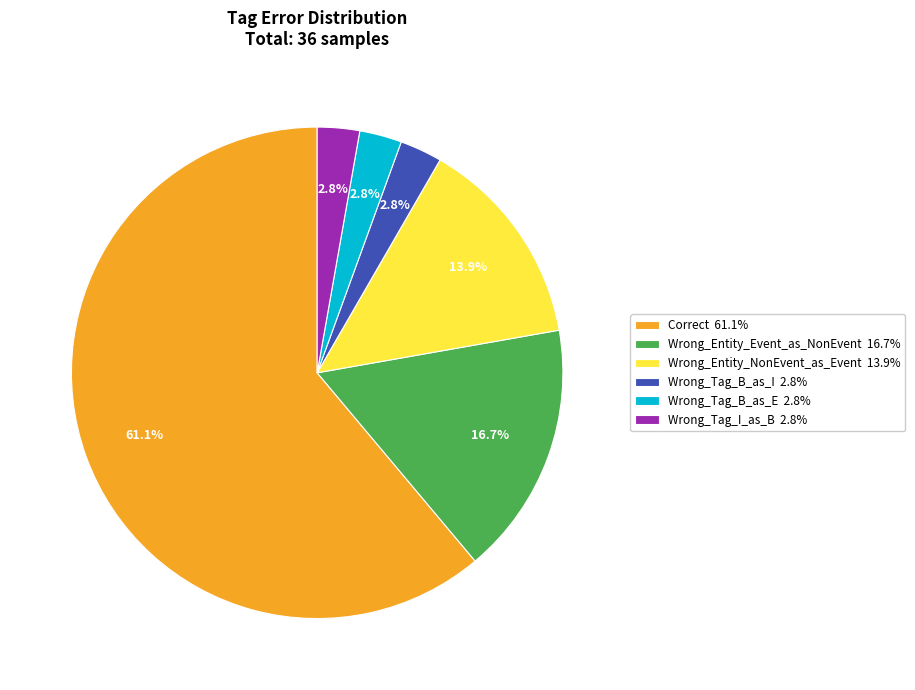

To the nearest percent, what is the difference between the largest and smallest slice percentages?

58%